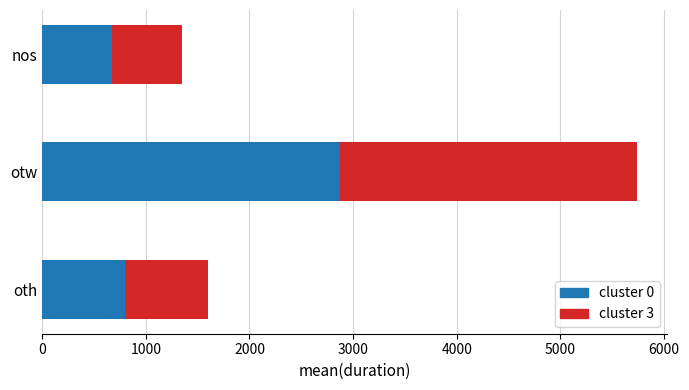

What is the total value across all series at nos?

1353.0